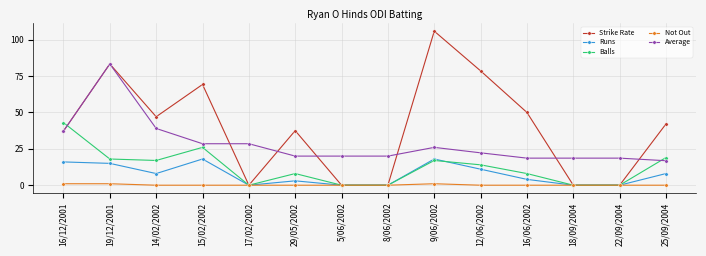

The value of Balls at 19/12/2001 is 18.0. True or false?

True